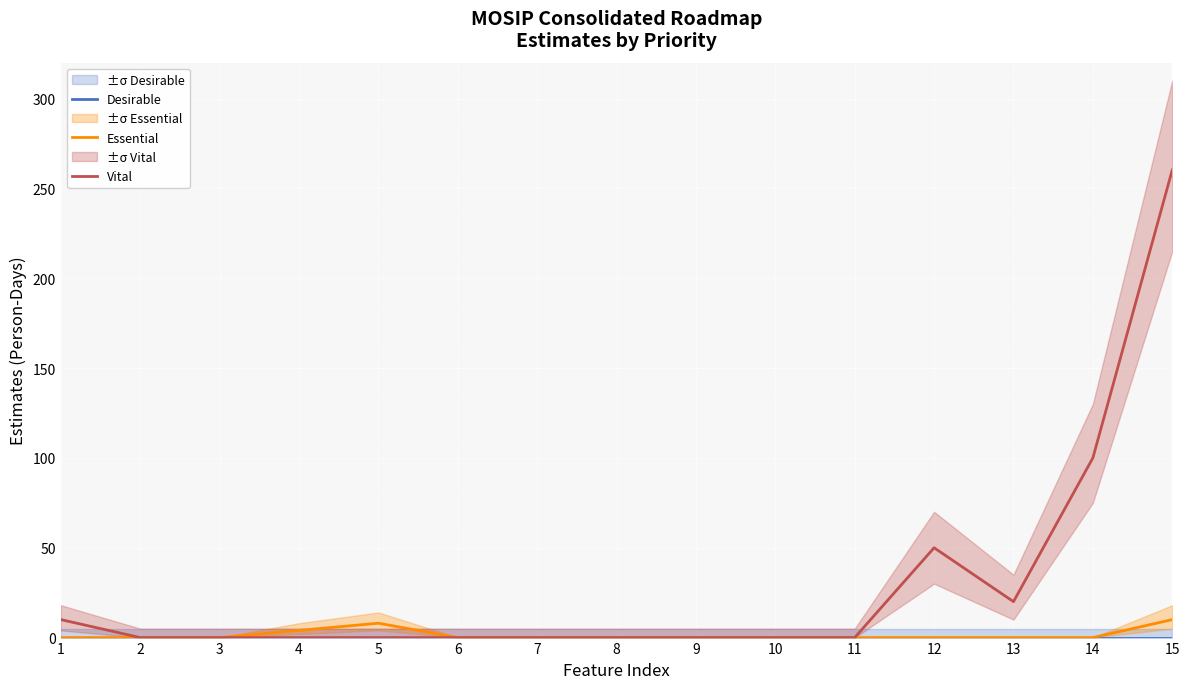

True or false: Essential and Vital intersect in this chart.

False